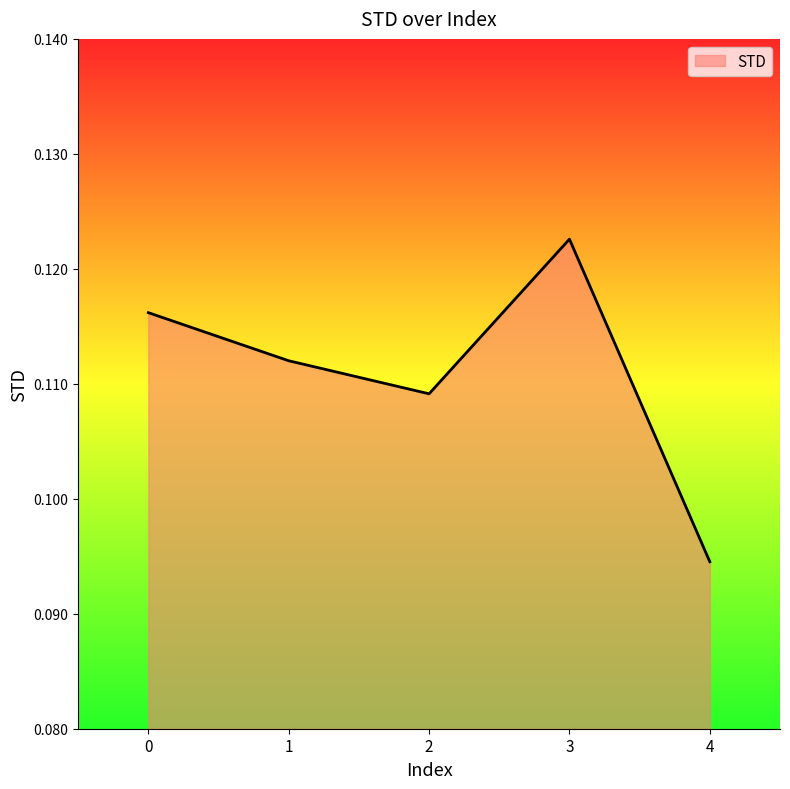

Which category has the lowest value across all series?

4